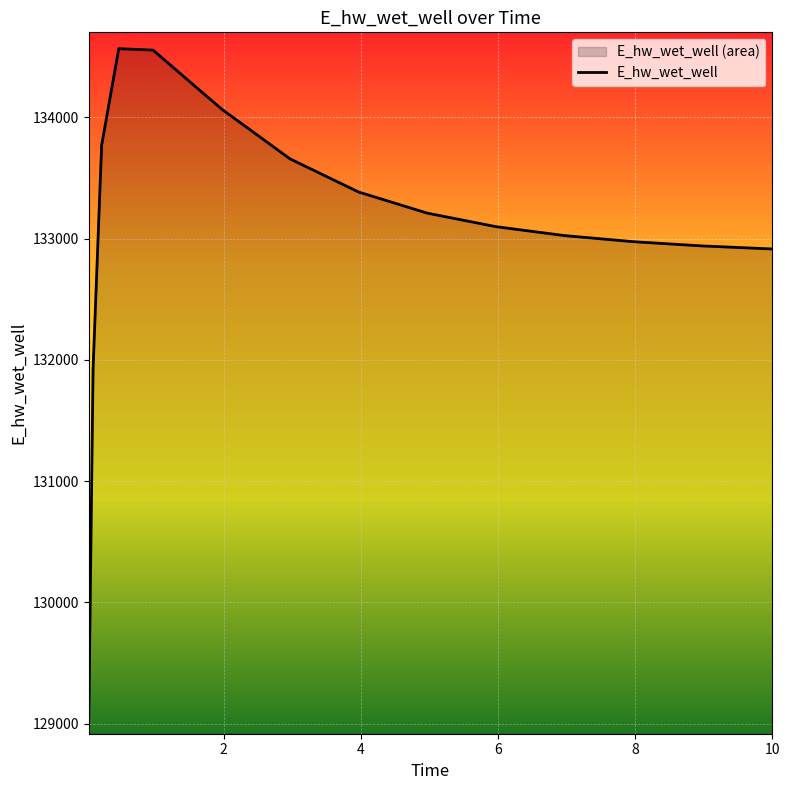

List the labels in order of value, smallest first.

0.03125, 0.09375, 10.0, 9.96875, 8.96875, 7.96875, 6.96875, 5.96875, 4.96875, 3.96875, 2.96875, 0.21875, 1.96875, 0.96875, 0.46875